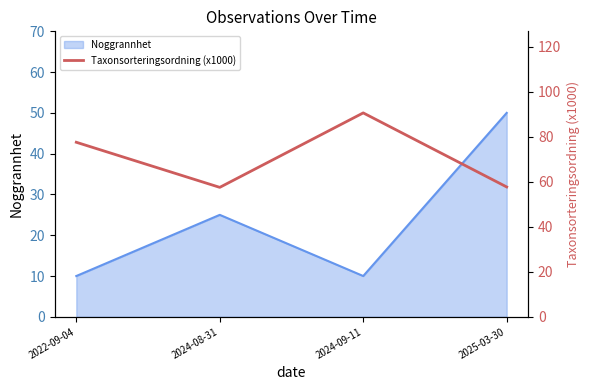

The value at 2024-09-11 is 60.6. True or false?

False